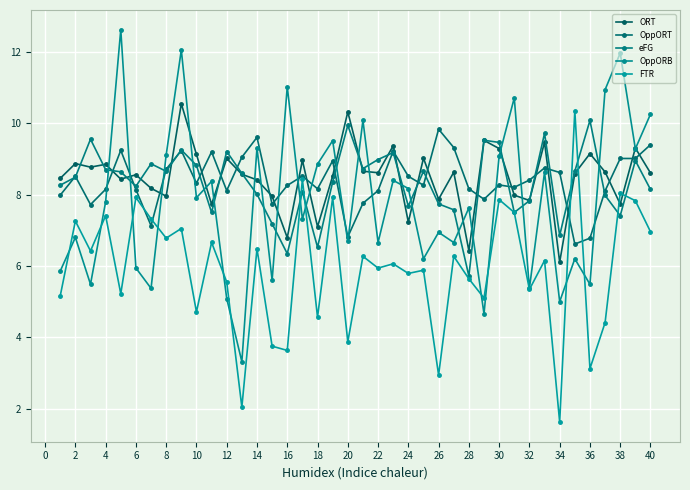

How many data points does each series have?

40